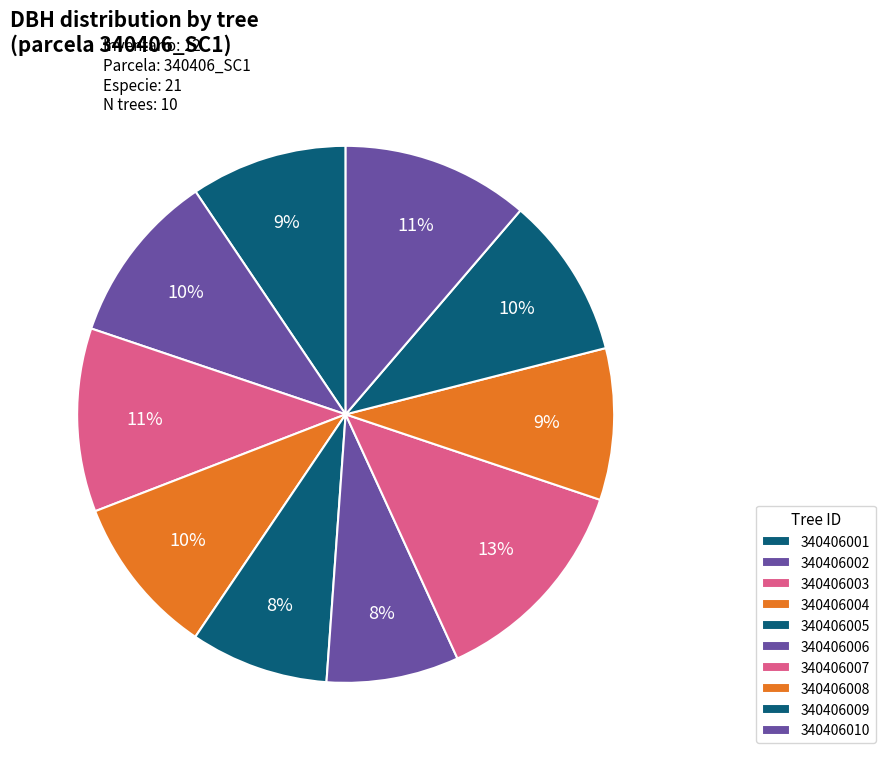

Which has a higher value, 340406004 or 340406006?

340406004